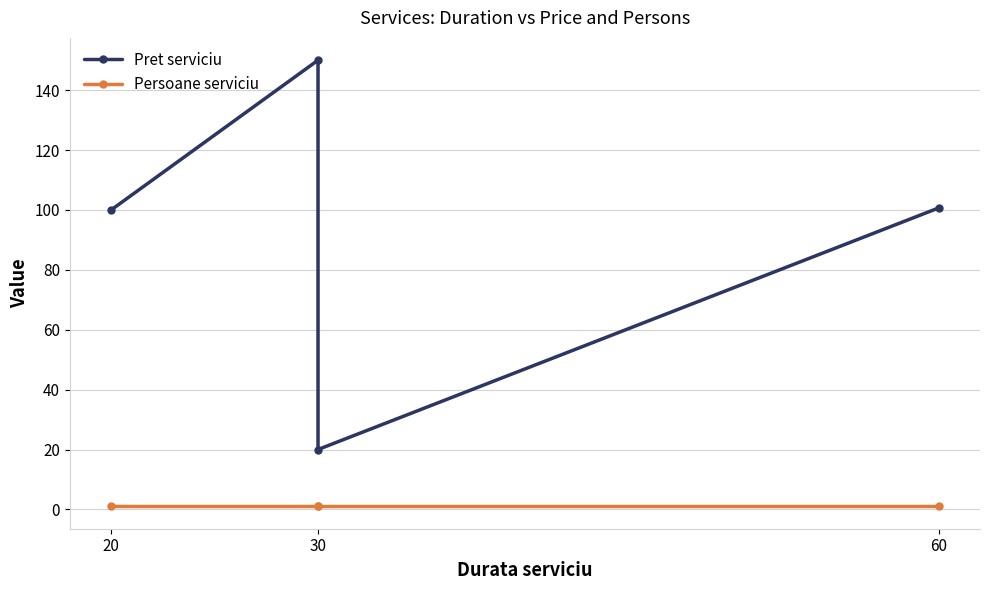

What is the total value across all series at 60?

101.7